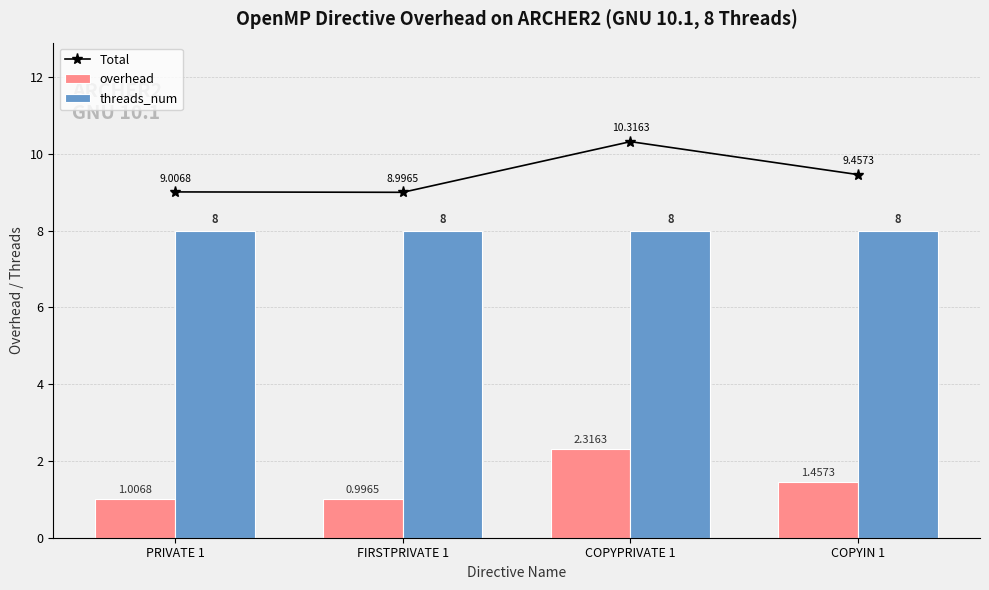

Which has a higher value, COPYIN 1 or PRIVATE 1?

COPYIN 1